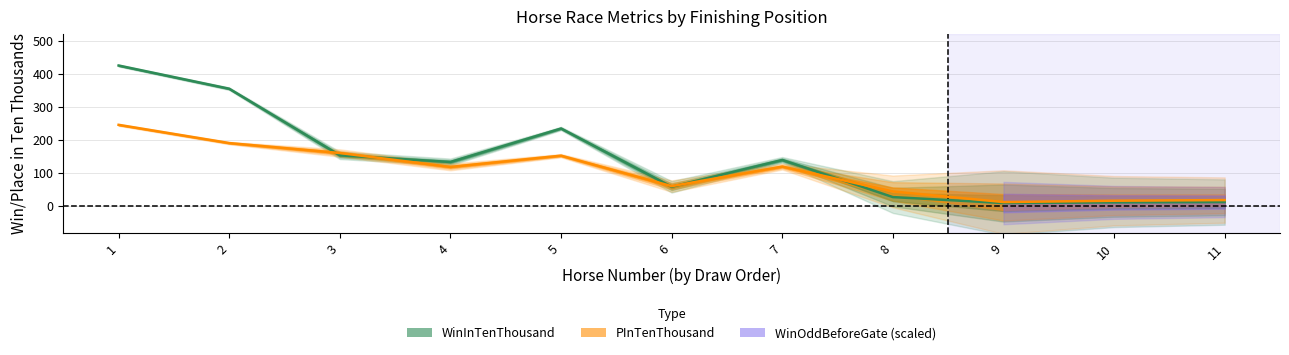

List the labels in order of PInTenThousand value, largest first.

1, 2, 3, 5, 7, 4, 6, 8, 11, 10, 9